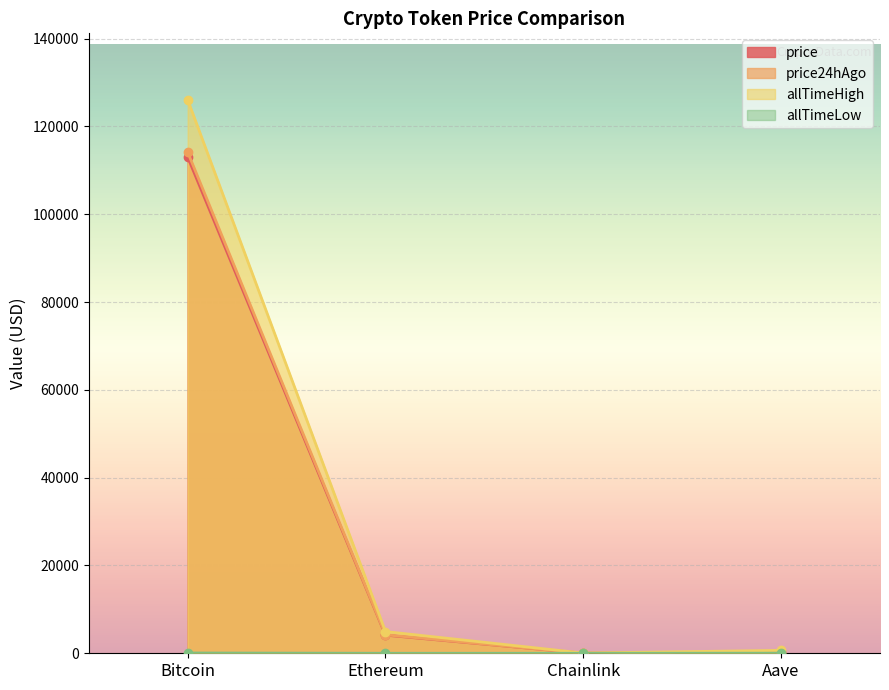

What is the difference between the allTimeHigh values at Ethereum and Chainlink?

4893.4